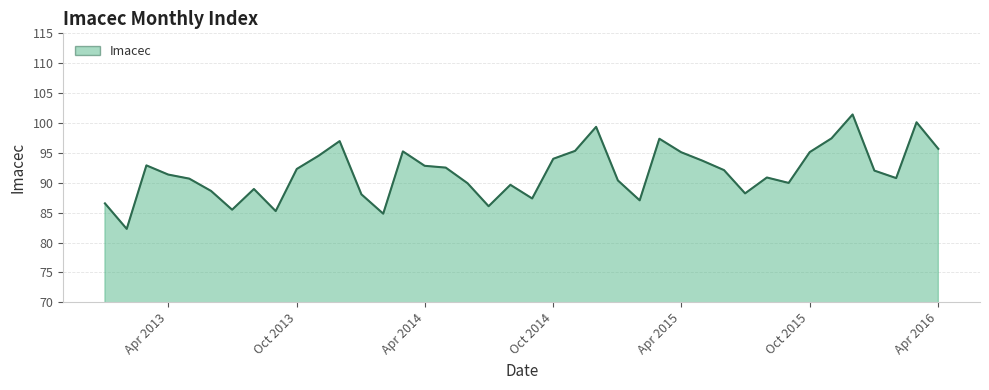

What is the difference between the maximum and minimum values?

19.1